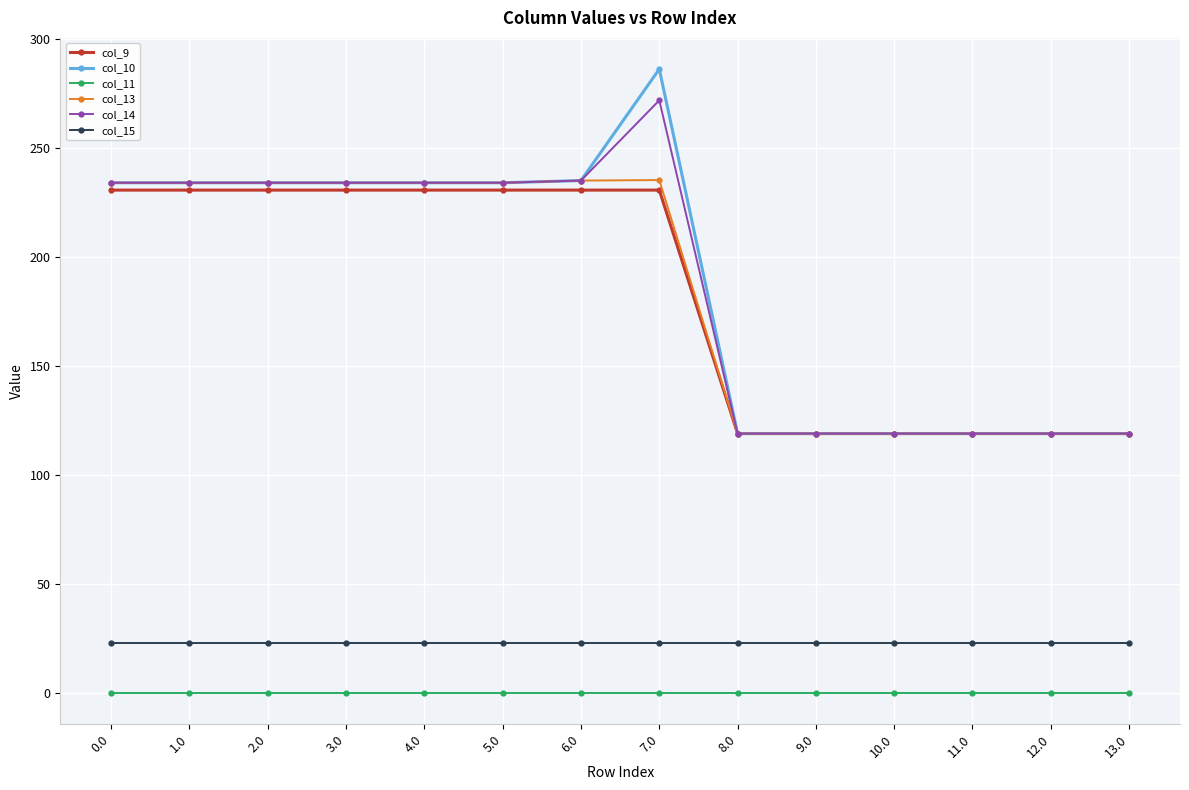

True or false: col_15 and col_11 cross at least once.

False